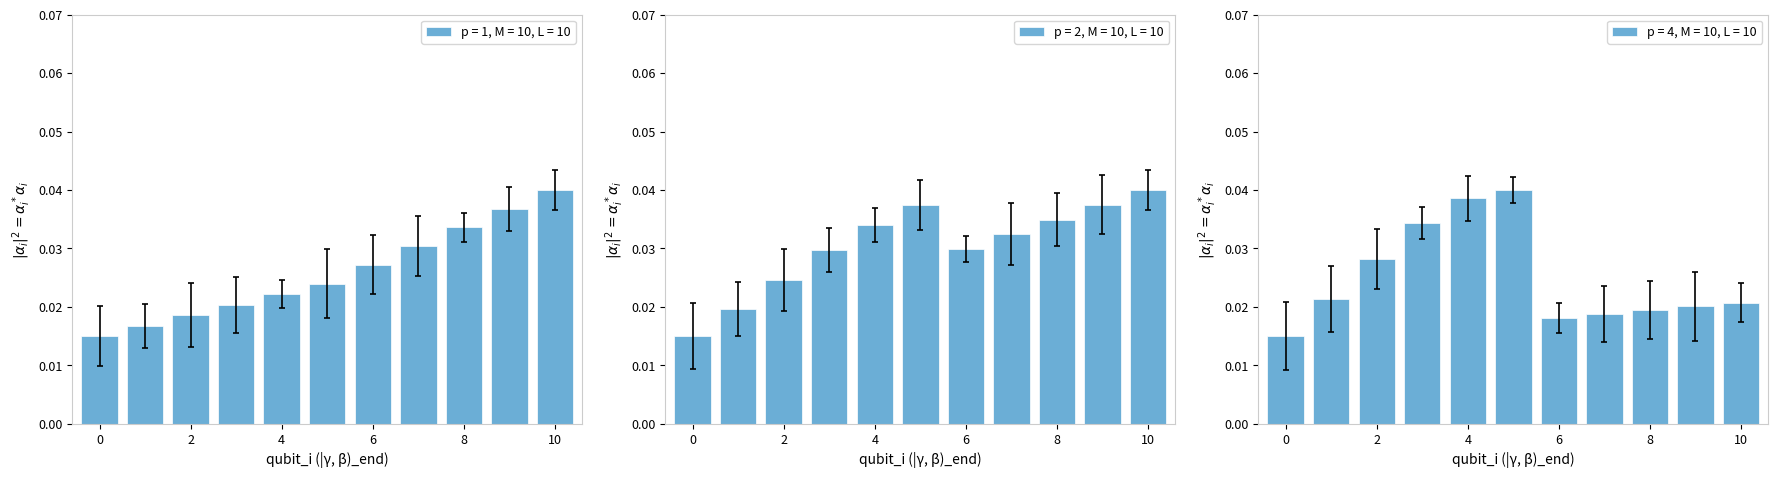

Count the p = 1, M = 10, L = 10 values in the range 0 to 1.

11